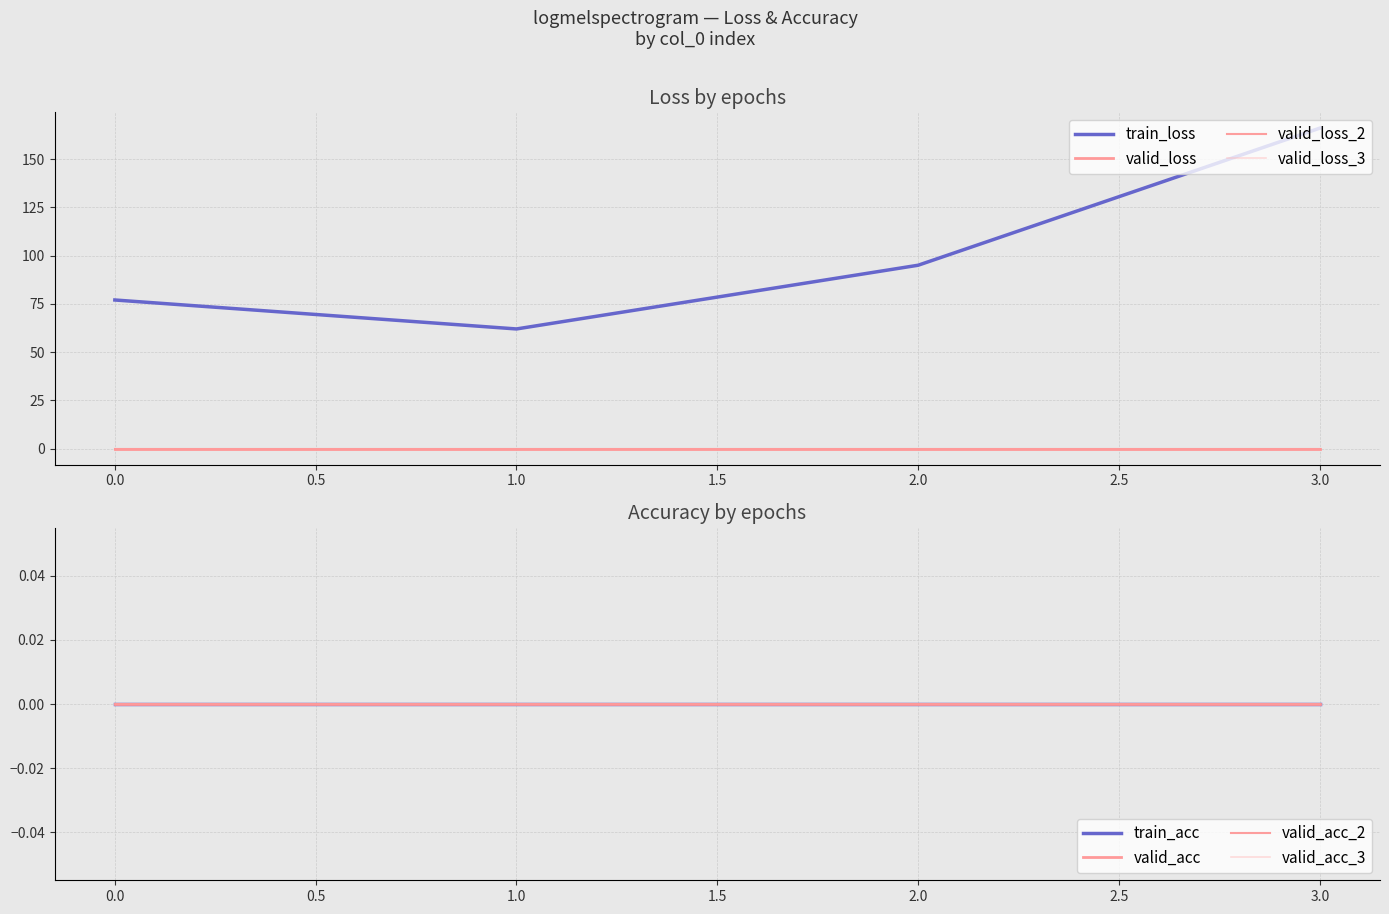

What is the difference between the col_1 values at 0 and 1?

15